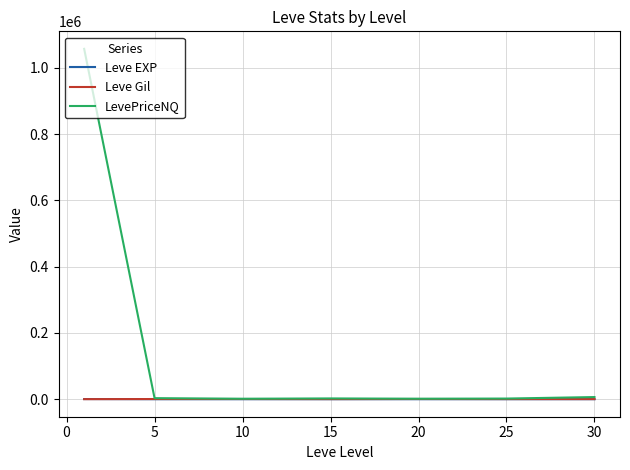

Which series has the largest total across all categories?

LevePriceNQ